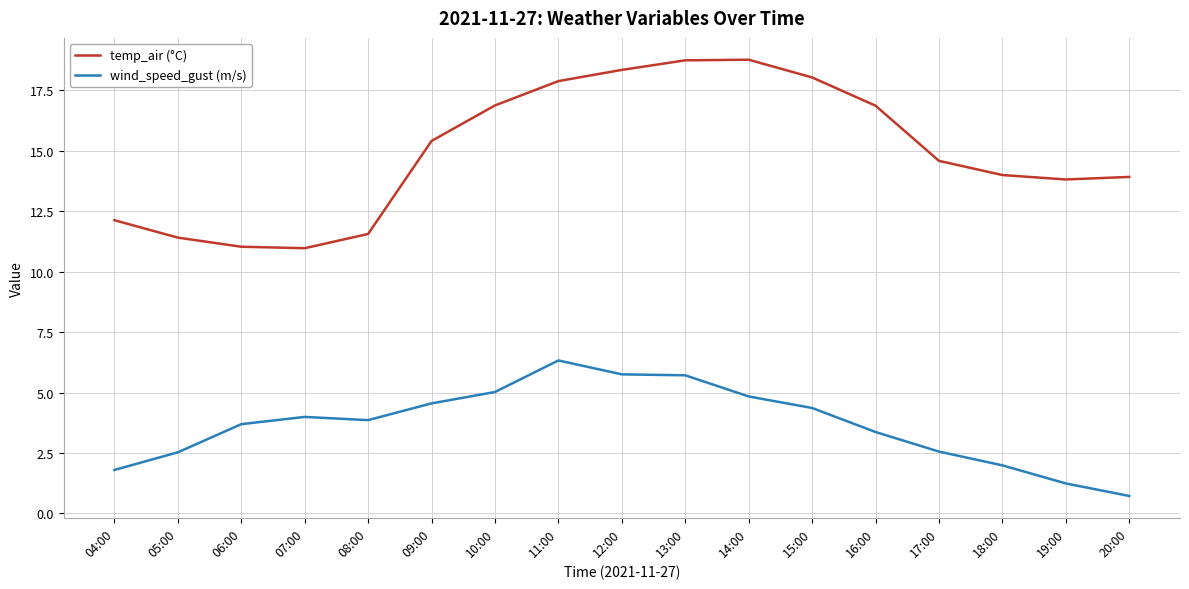

At how many categories does at least one series exceed 3?

17